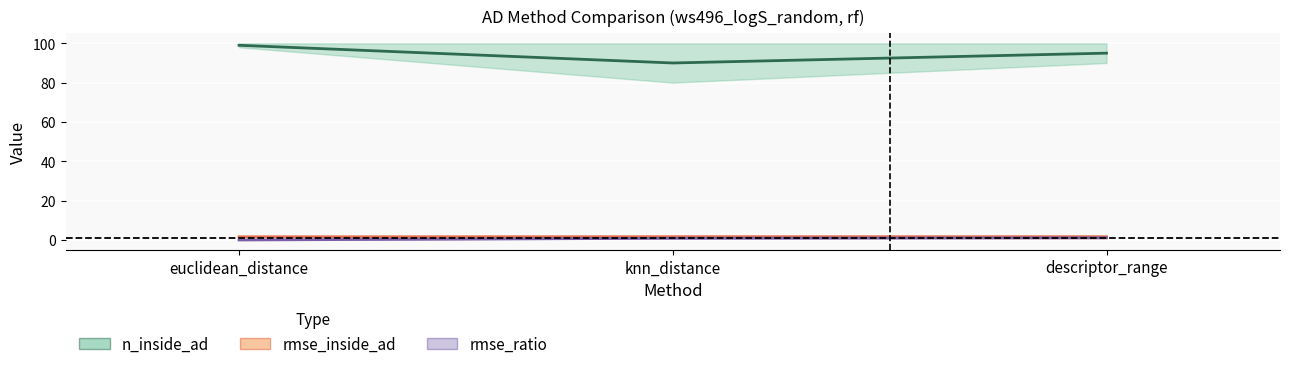

Rank the series at descriptor_range from highest to lowest value.

n_inside_ad, rmse_inside_ad_line, rmse_ratio_line